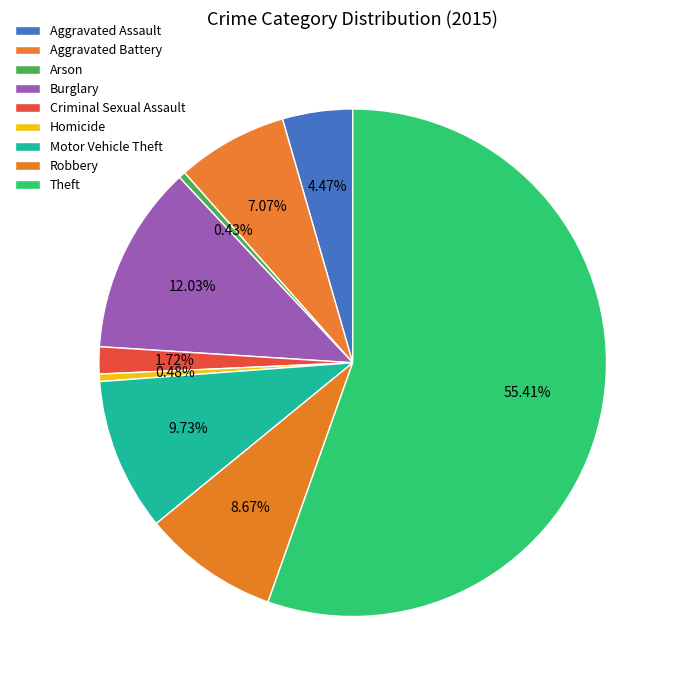

The Motor Vehicle Theft slice represents 21% of the pie. True or false?

False